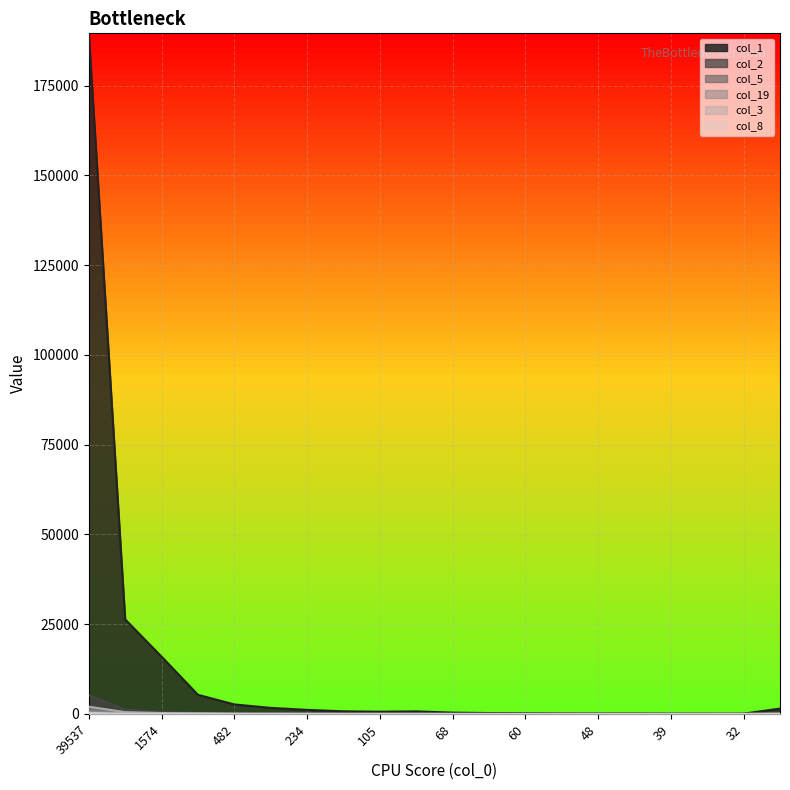

Count the number of categories in the chart.

20